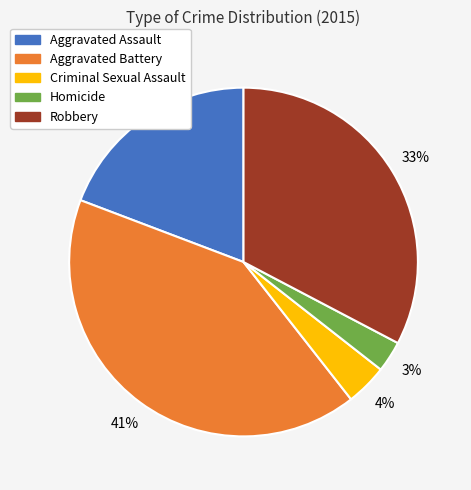

Is the sum of Aggravated Assault and Criminal Sexual Assault greater than half?

No